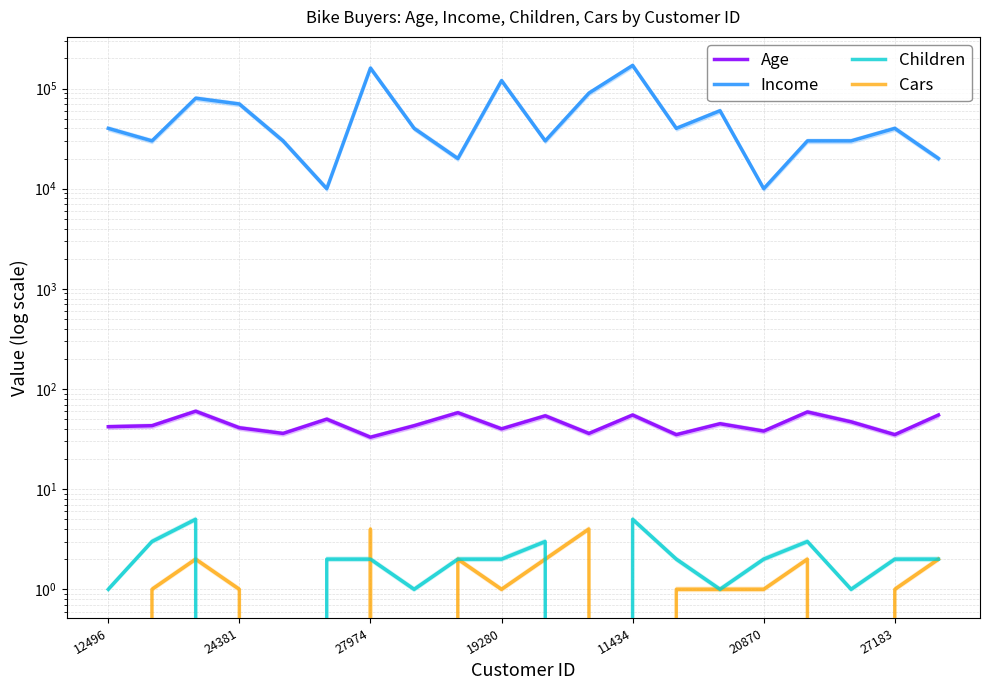

At which label is Children closest to 2?

20870